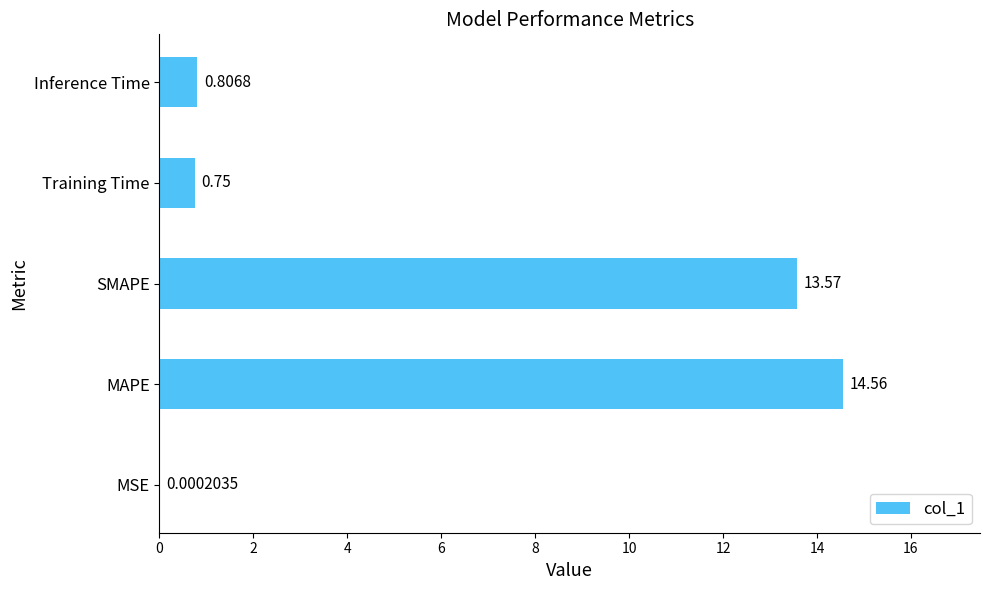

Which category has the highest value across all series?

MAPE